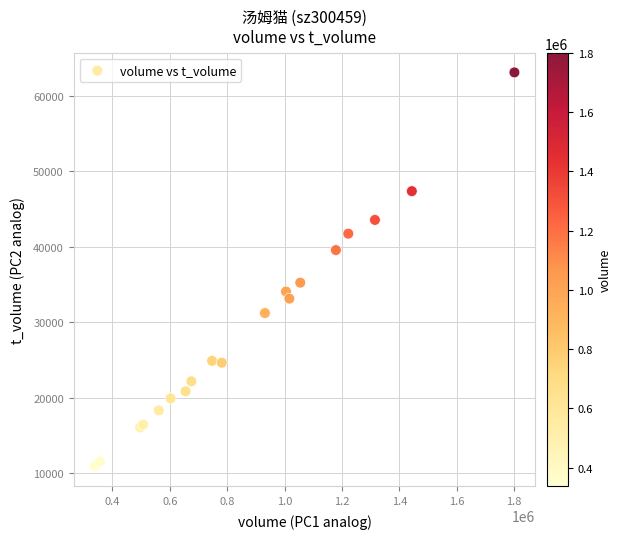

What Y value in the scatter plot is closest to 36981?

35237